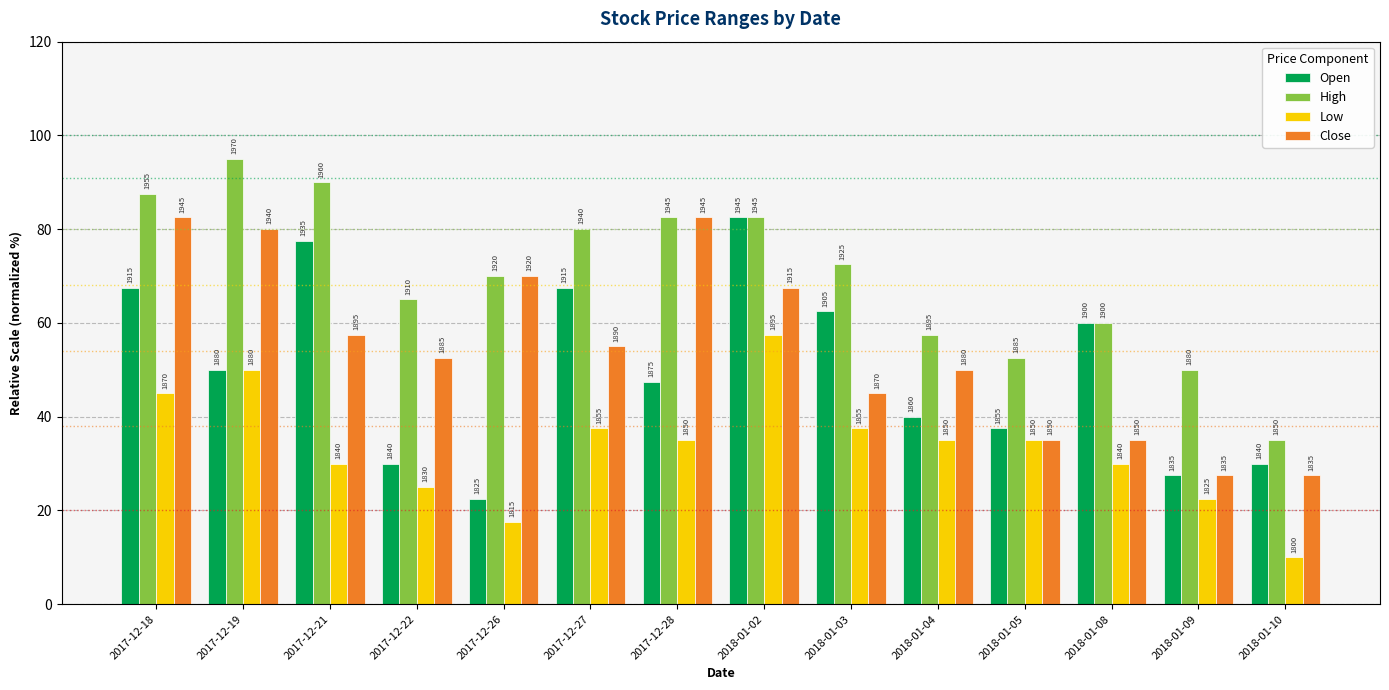

Which series has the largest total across all categories?

High